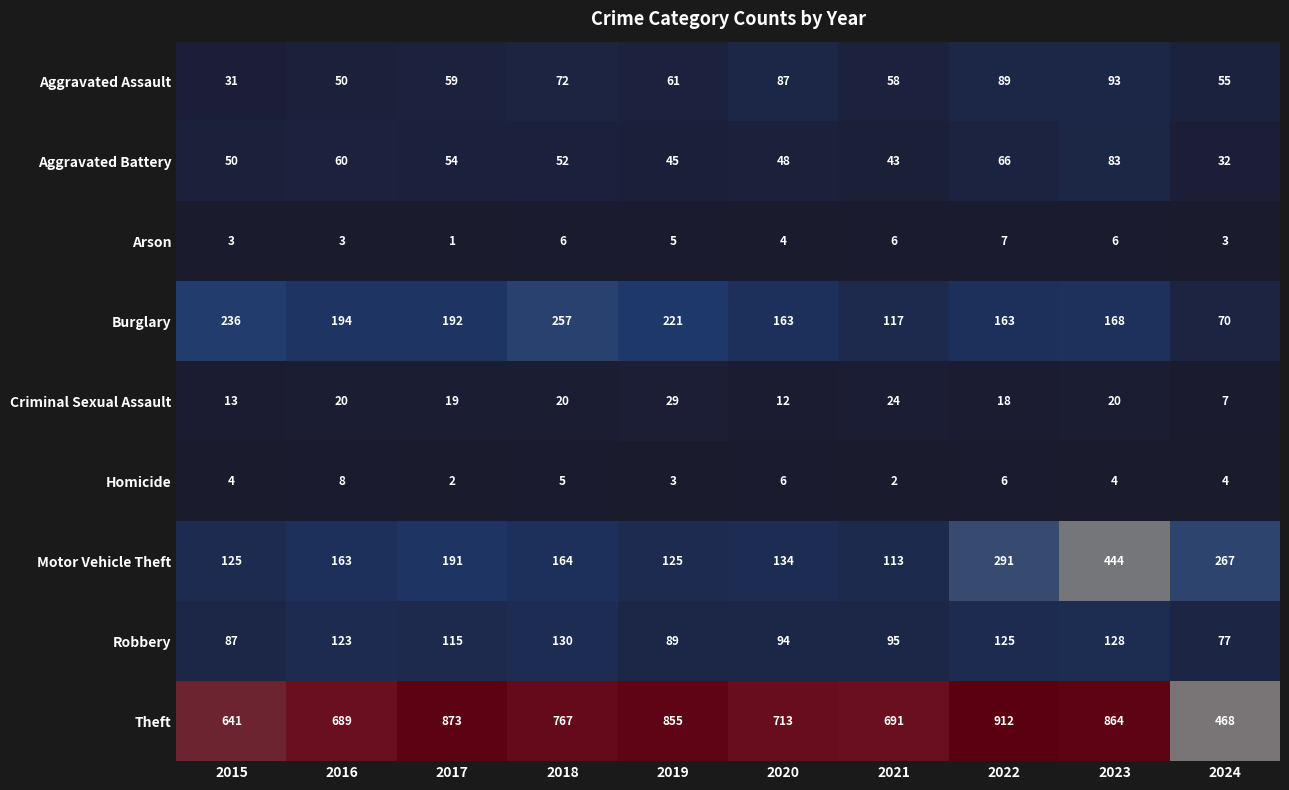

Rank the series at 2024 from highest to lowest value.

Theft, Motor Vehicle Theft, Robbery, Burglary, Aggravated Assault, Aggravated Battery, Criminal Sexual Assault, Homicide, Arson